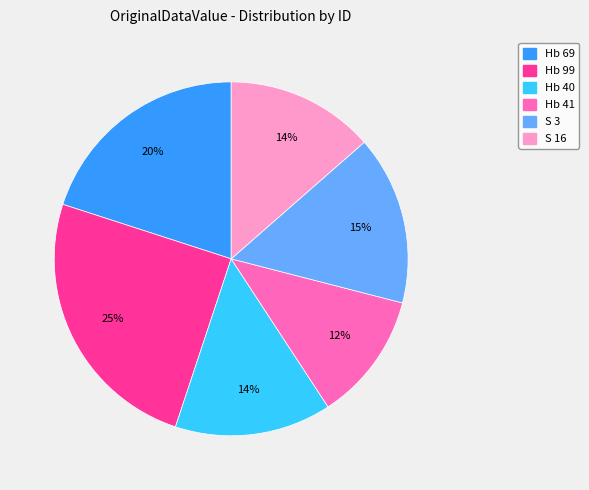

To the nearest percent, what percentage of the pie is Hb 69?

20%